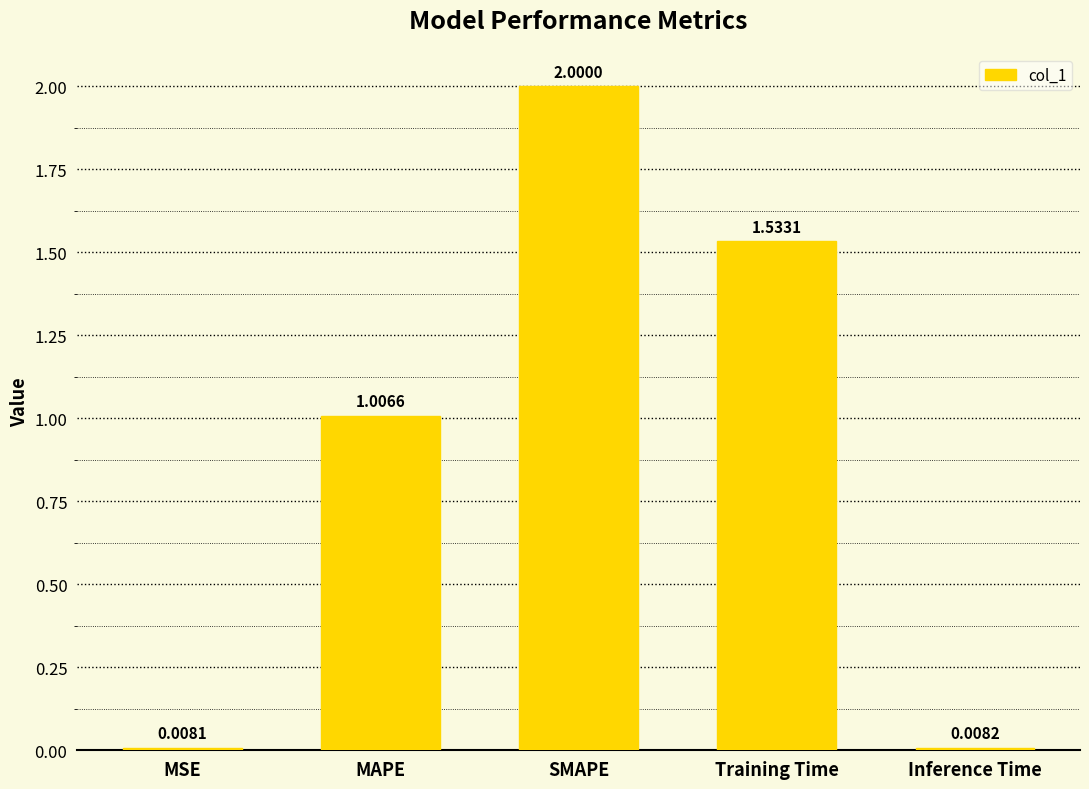

Are the bars grouped side by side (vs. stacked)?

No